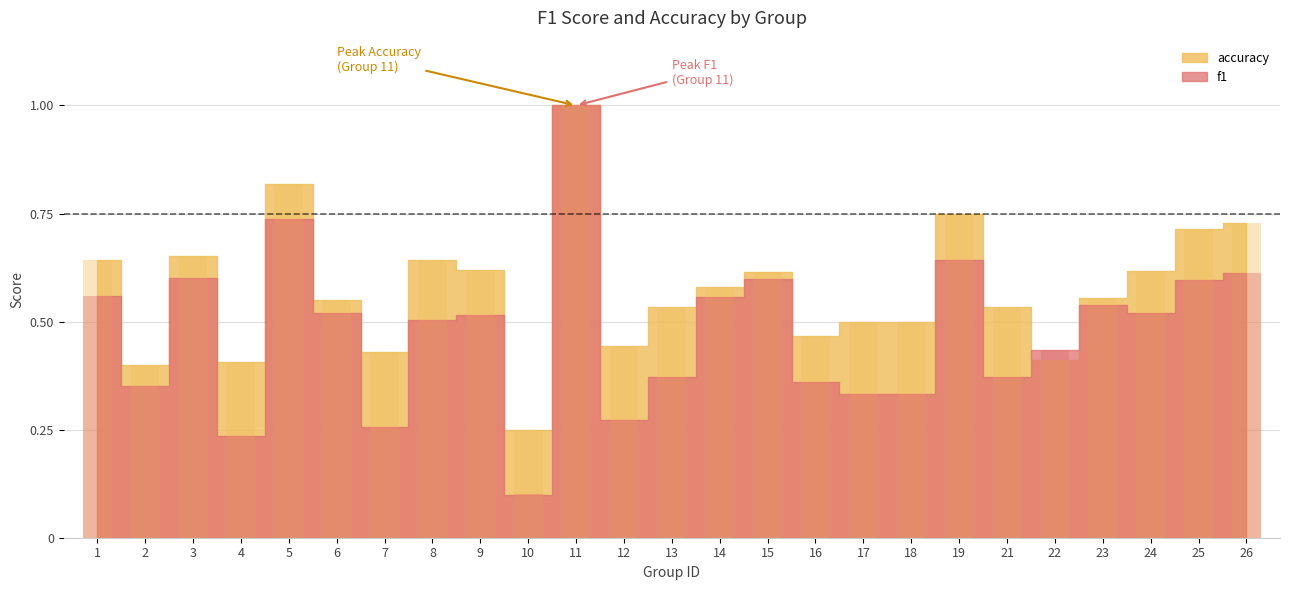

How many bars are there in total?

50